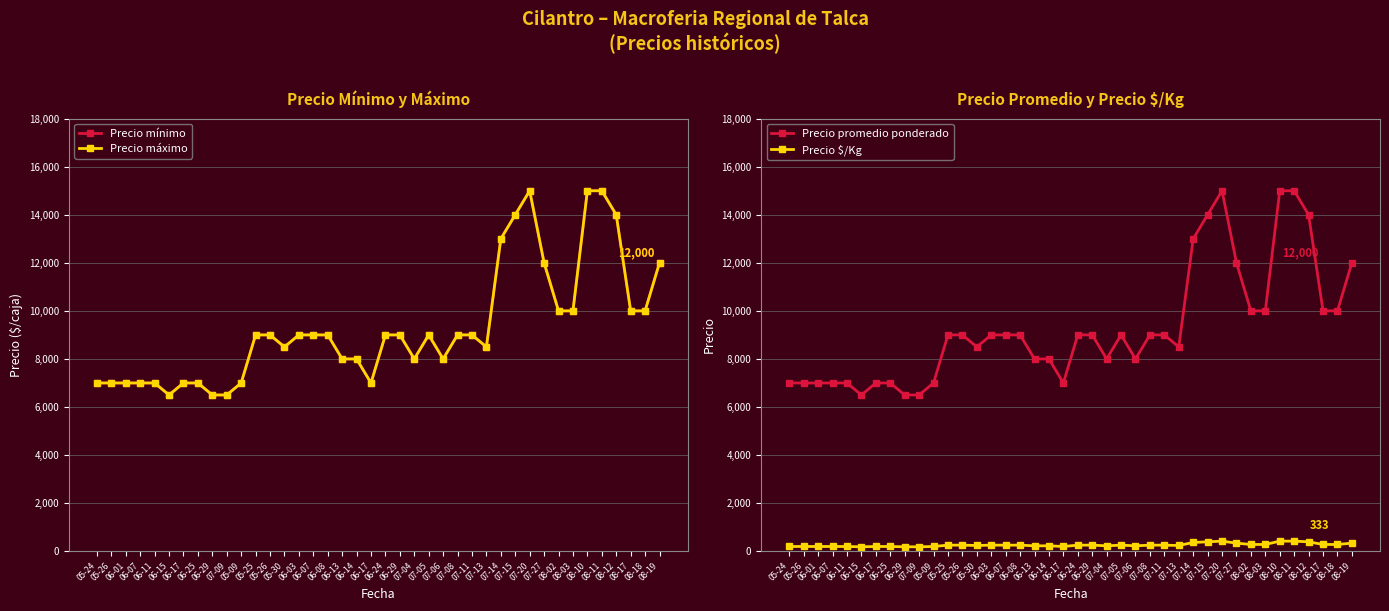

Which category has the lowest value across all series?

06-15